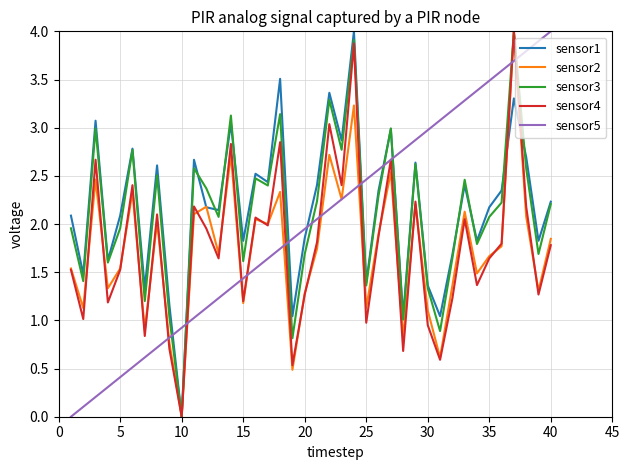

Does the chart display data point markers on the line(s)?

No